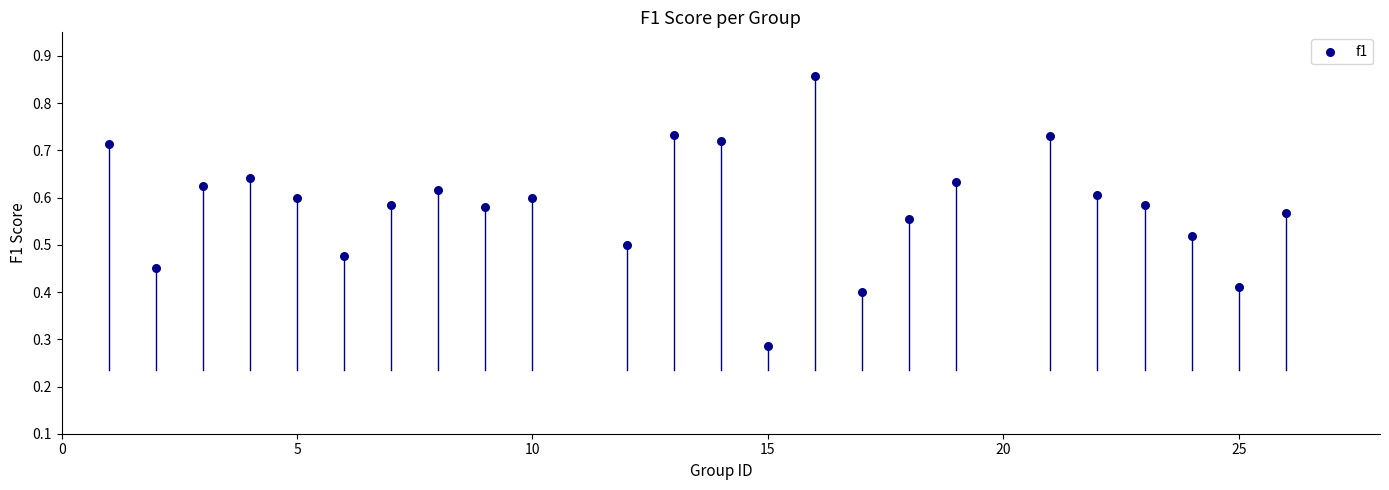

What is the range of X values (max minus min)?

25.0